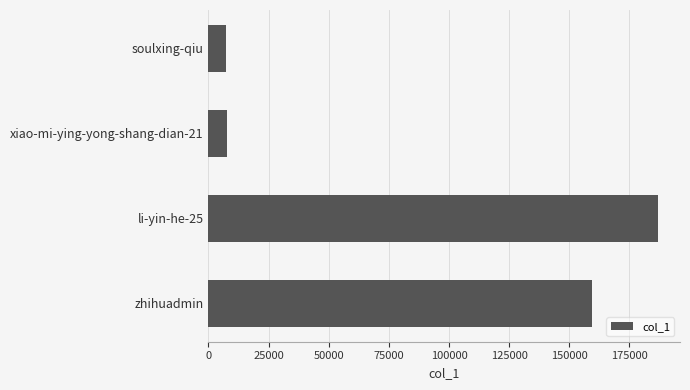

What is the difference between the maximum and minimum values?

179260